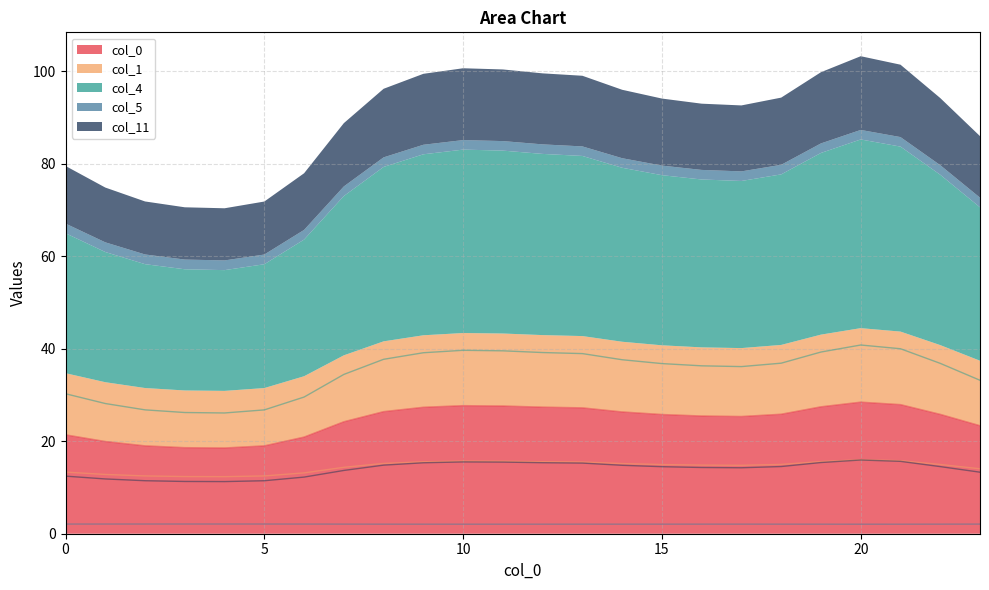

True or false: col_5_line and col_1_line intersect in this chart.

False